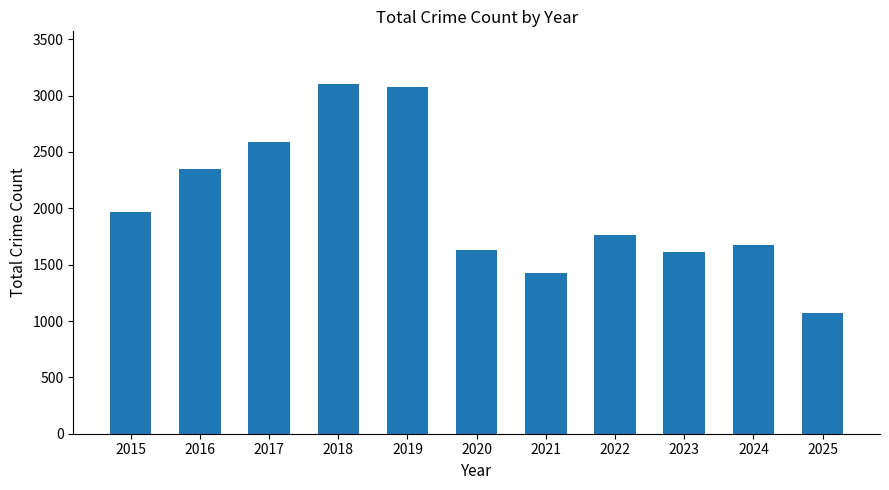

Which has a higher value, 2018 or 2016?

2018